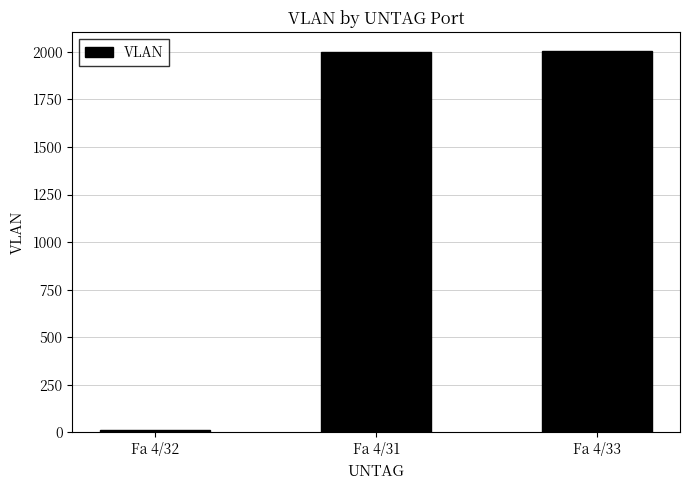

Which has a higher value, Fa 4/32 or Fa 4/31?

Fa 4/31